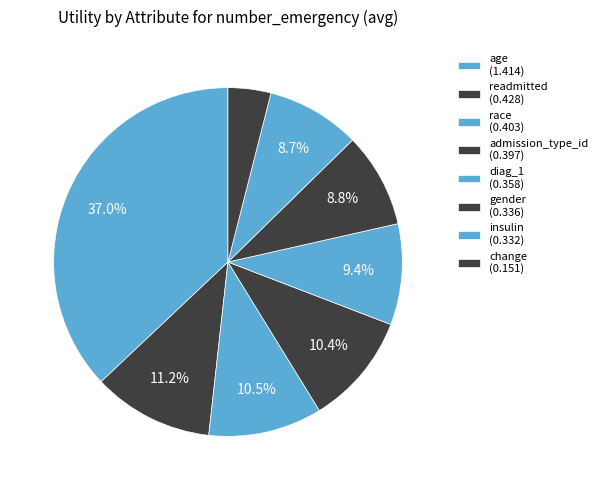

Rank the categories by value from highest to lowest.

age, readmitted, race, admission_type_id, diag_1, gender, insulin, change